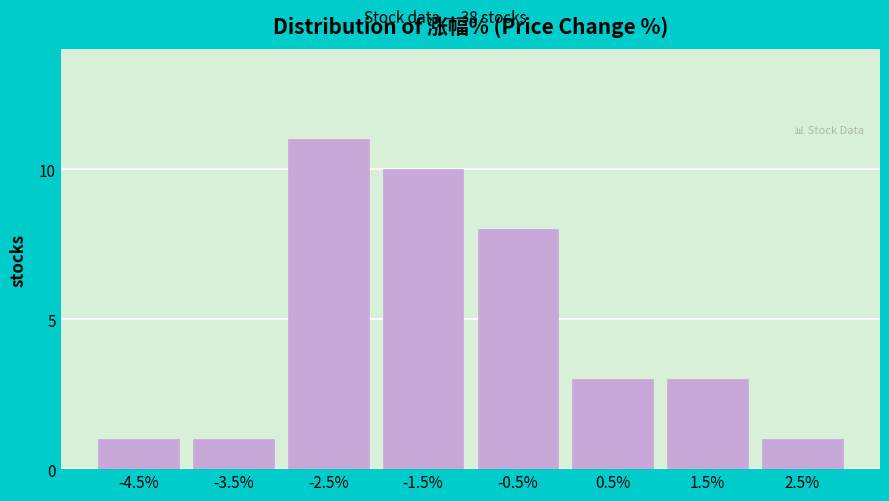

Reading right to left, what are all the values shown in this chart?

1	3	3	8	10	11	1	1